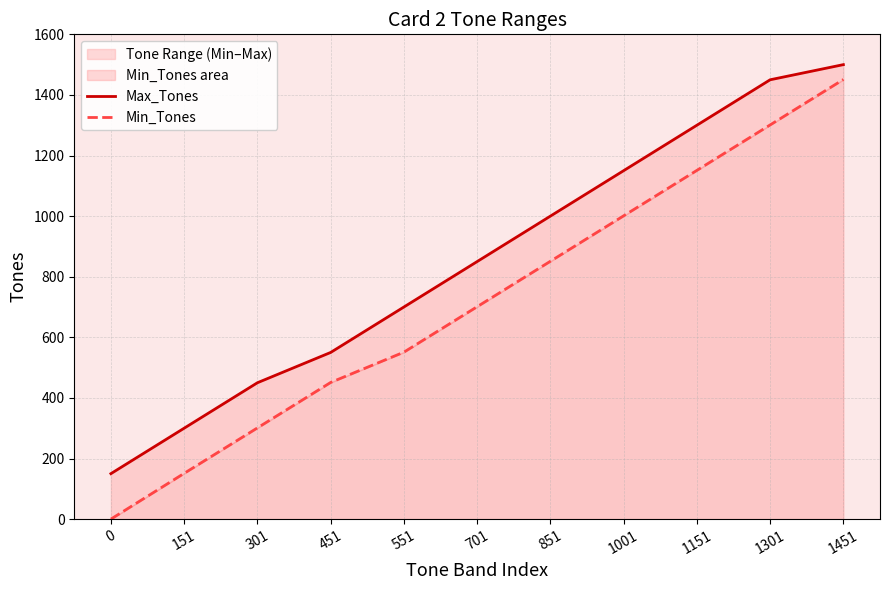

True or false: Max_Tones and Min_Tones cross at least once.

False